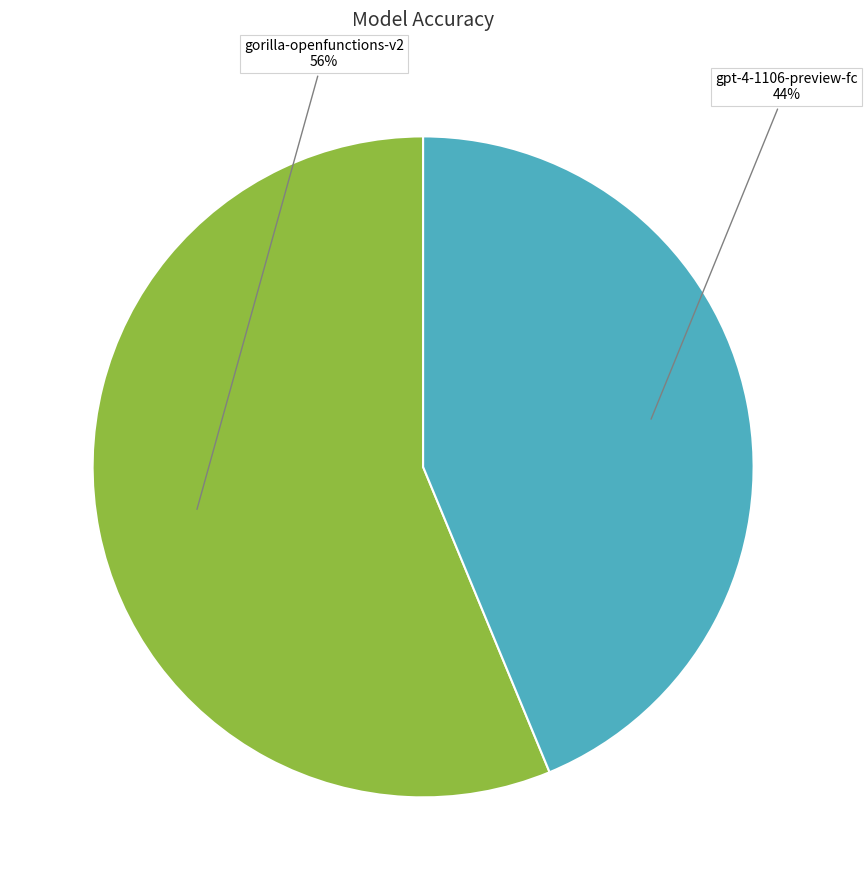

Which slice is the smallest?

gpt-4-1106-preview-fc